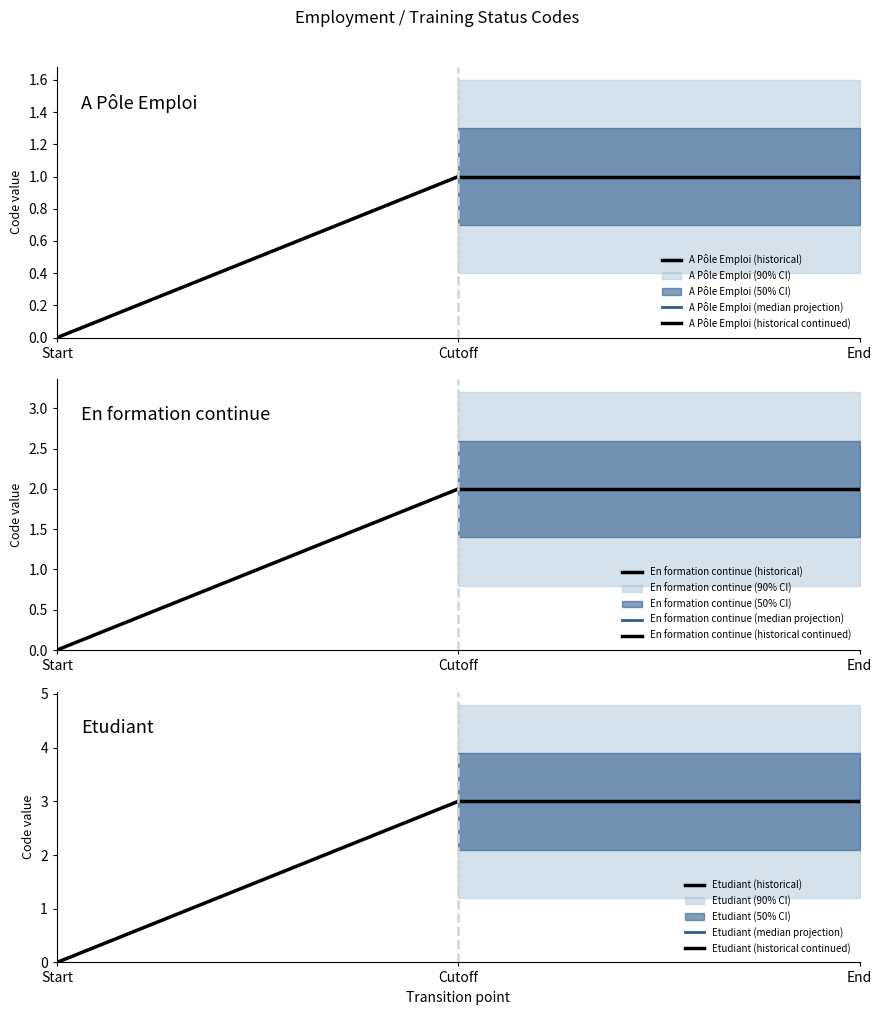

Reading left to right, list all the values displayed in this chart.

1	2	3